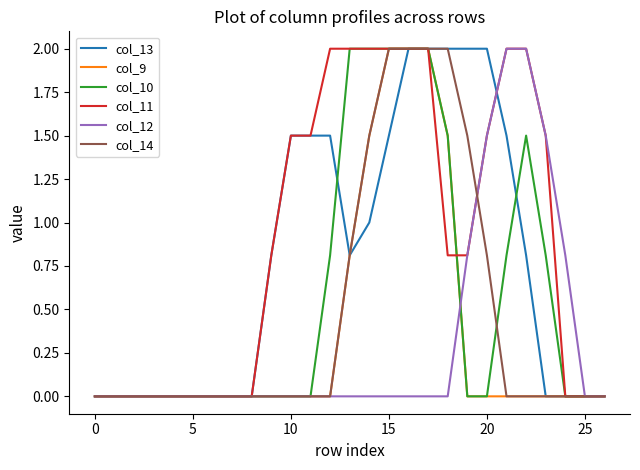

What is the highest value of the col_10 series?

2.0